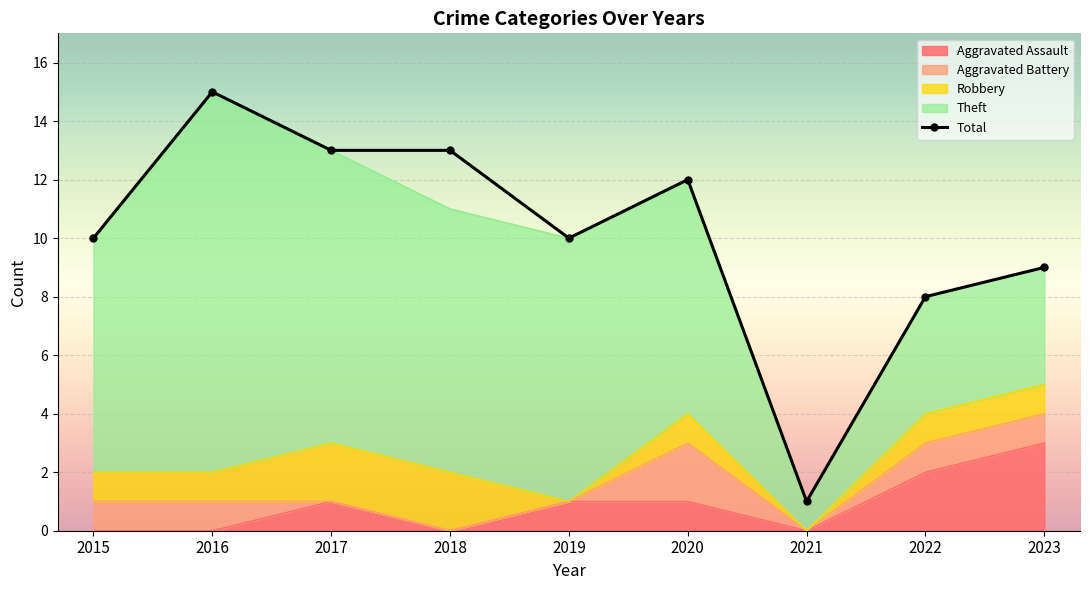

Where is the first local minimum for Total?

2019